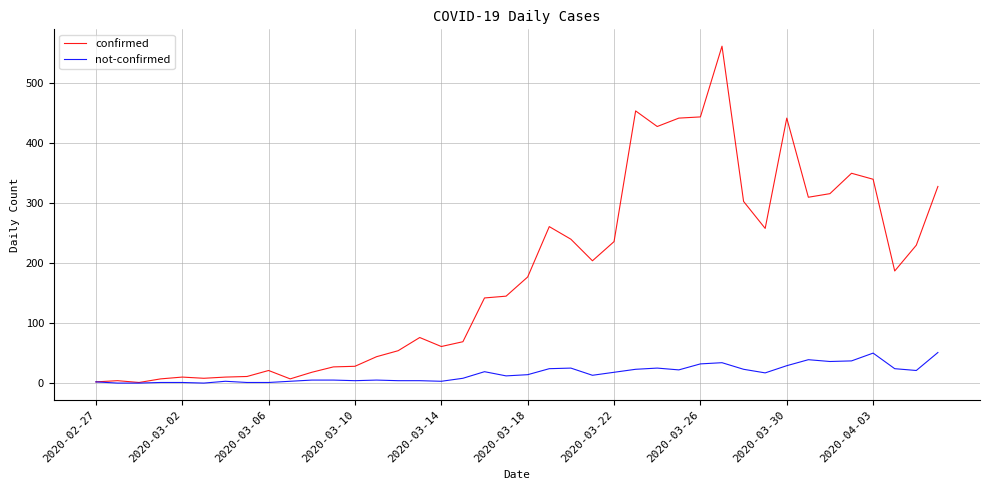

Which series has the largest total across all categories?

confirmed